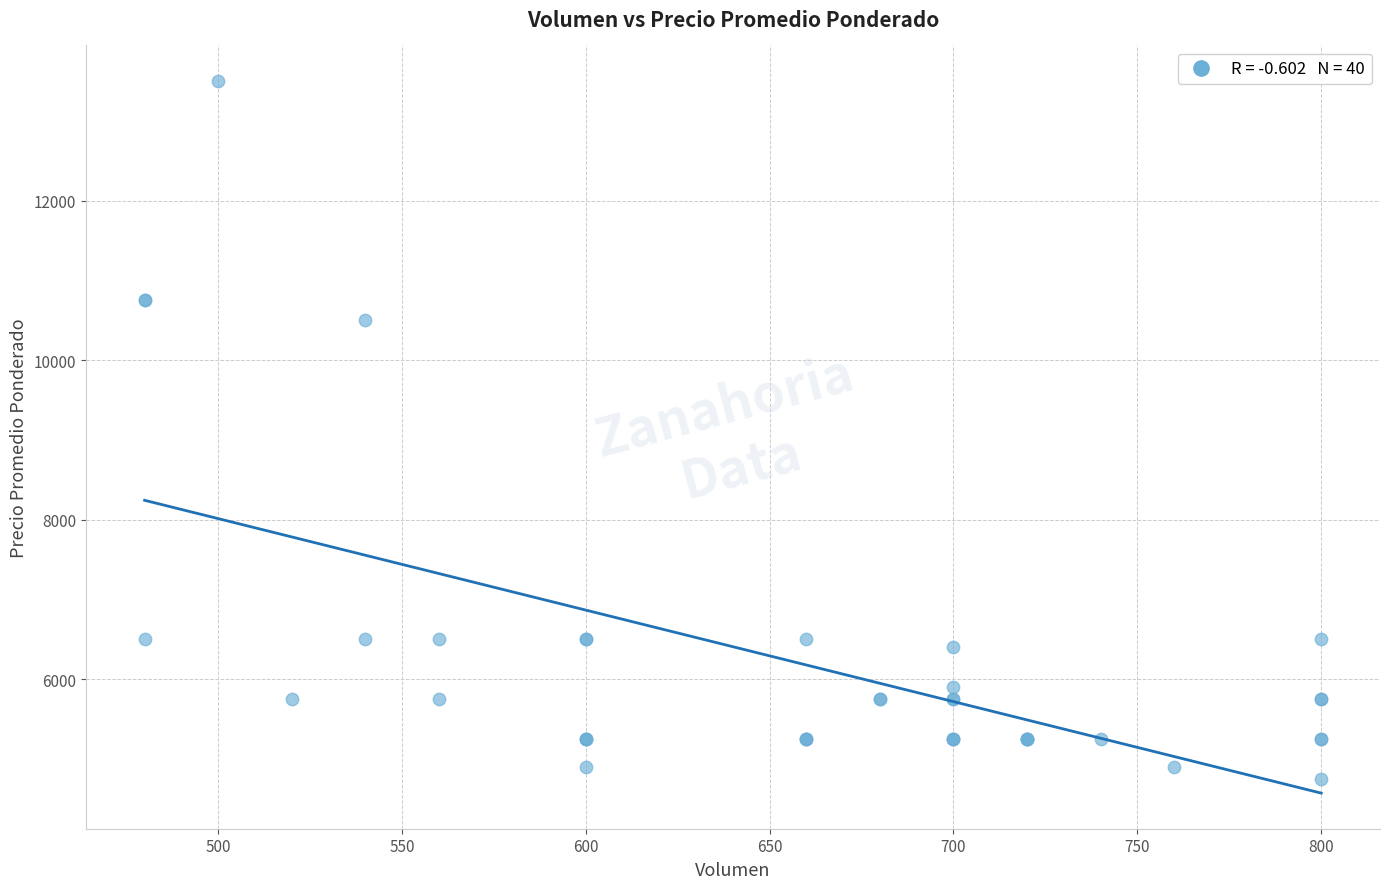

What Y value in the scatter plot is closest to 9125?

10500